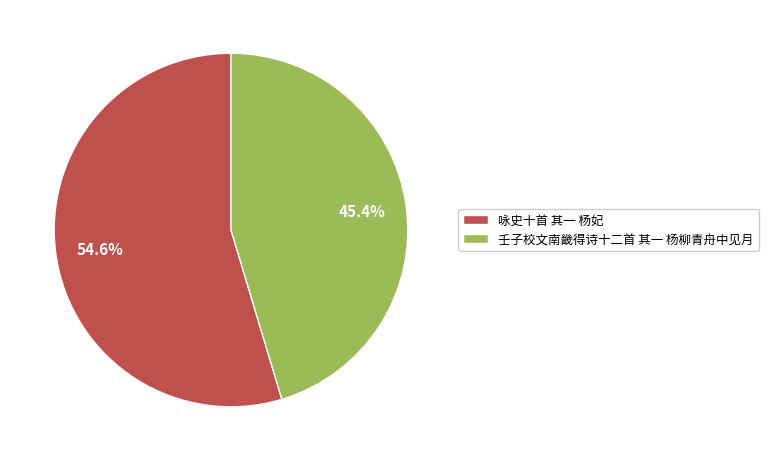

Rank the categories by value from lowest to highest.

壬子校文南畿得诗十二首 其一 杨柳青舟中见月, 咏史十首 其一 杨妃